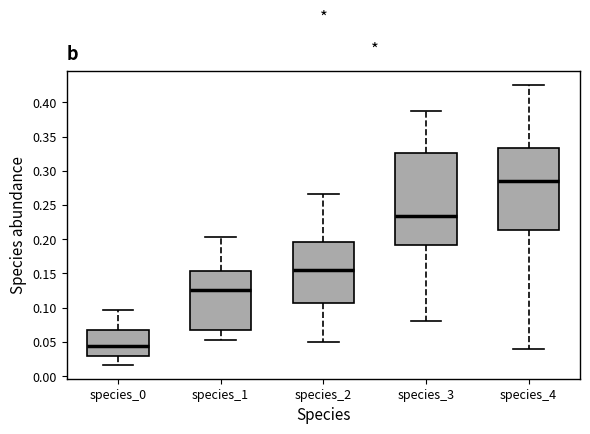

Which box has the highest median line?

species_4